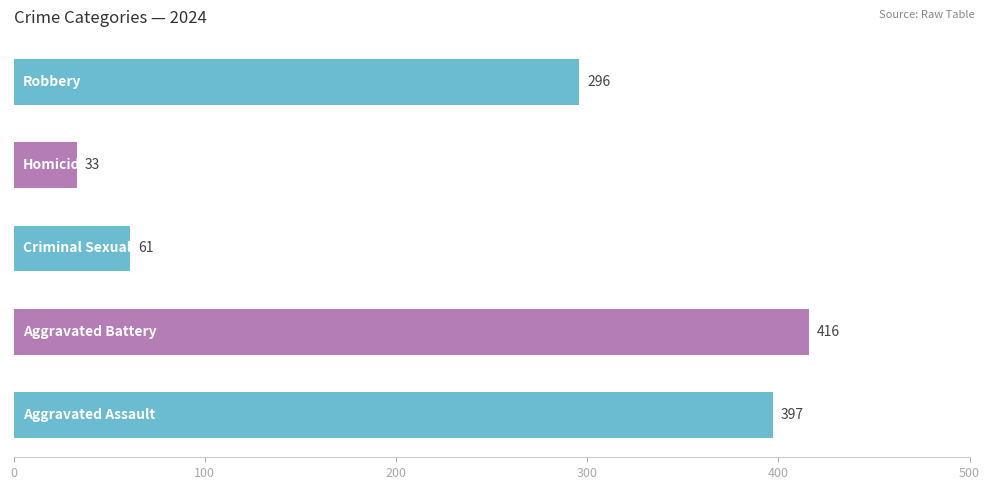

What is the average value?

241